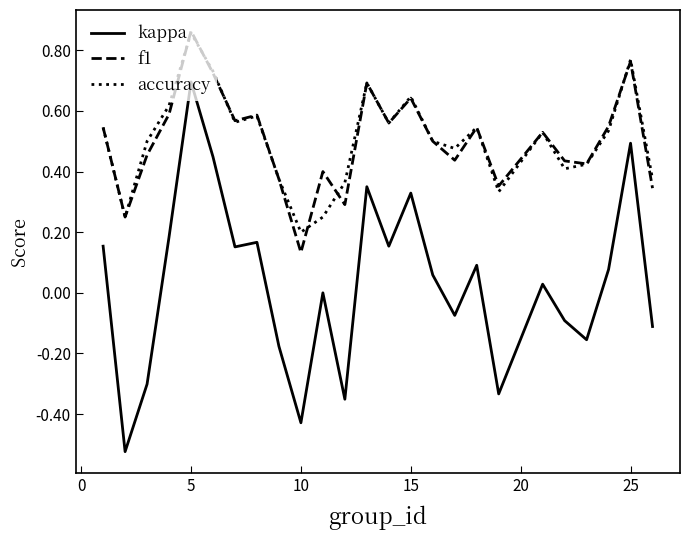

Which series has the widest spread of values?

kappa